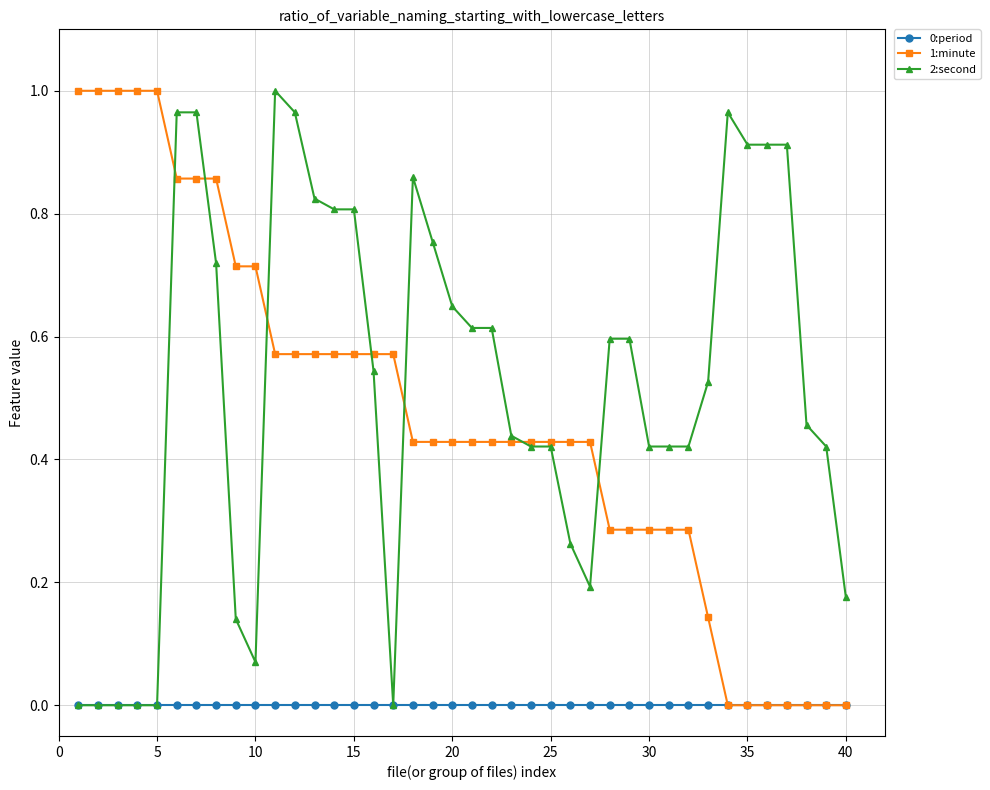

Which series has the largest total across all categories?

2:second